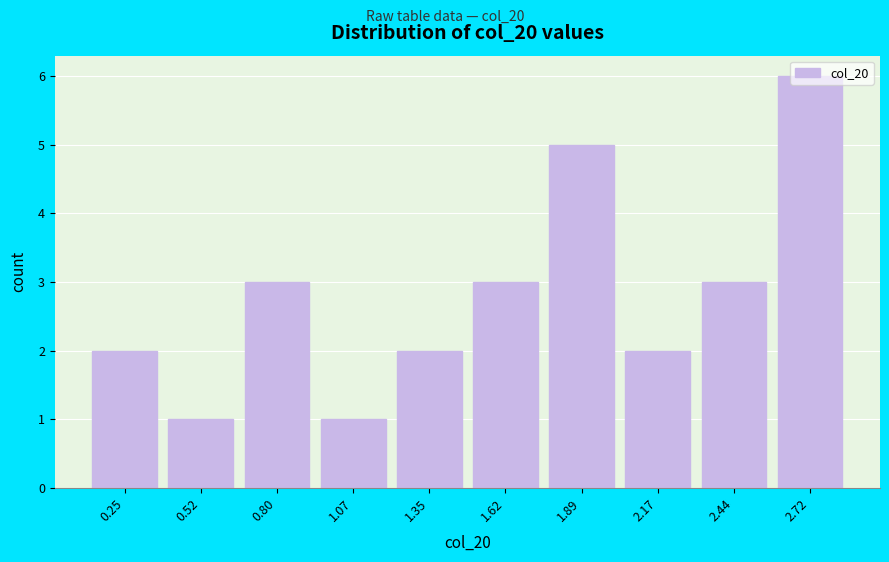

What is the label of the 7th bar from the right?

1.07